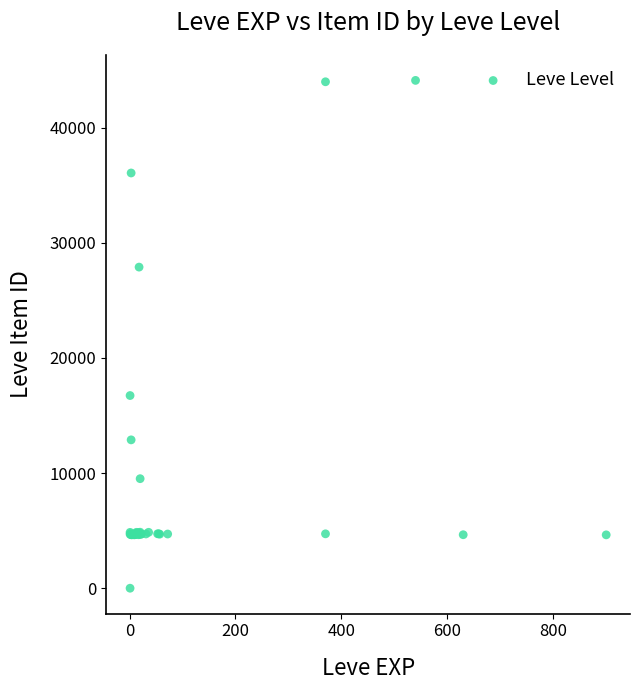

What Y value in the scatter plot is closest to 22050?

16734